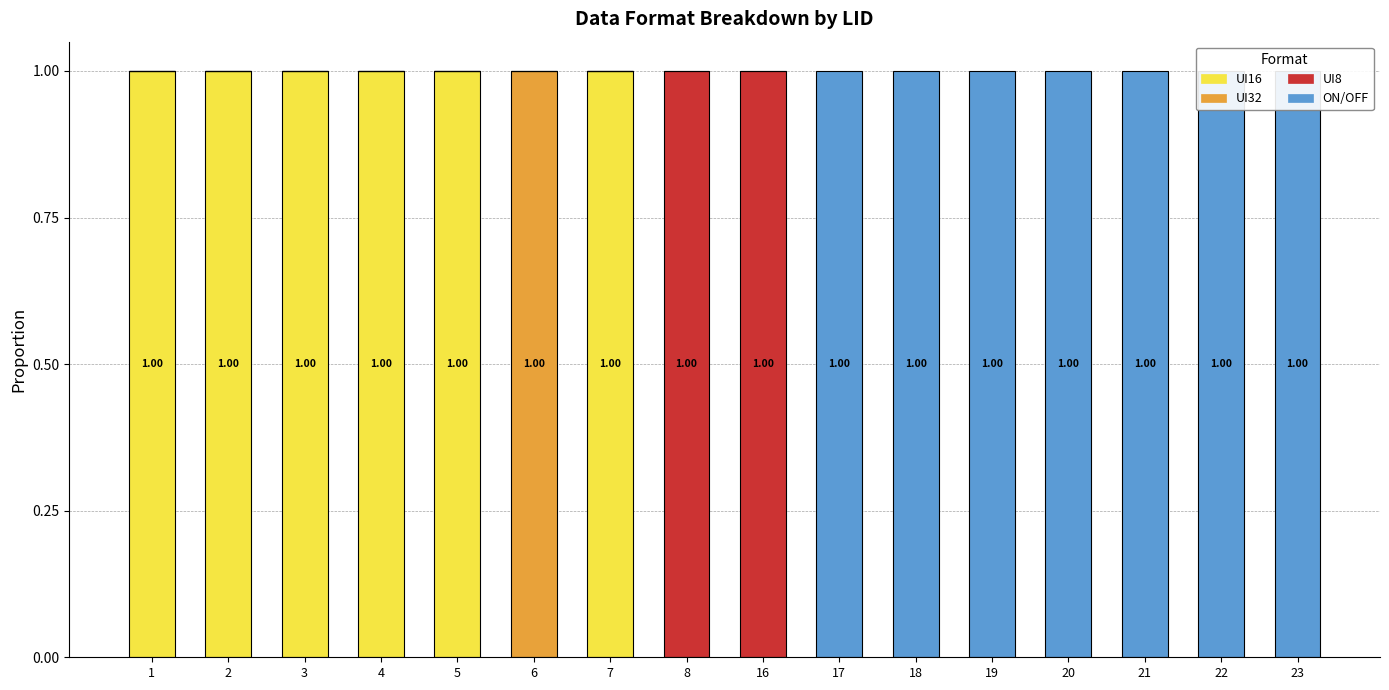

Rank the series by their average value, from highest to lowest.

ON/OFF, UI16, UI8, UI32